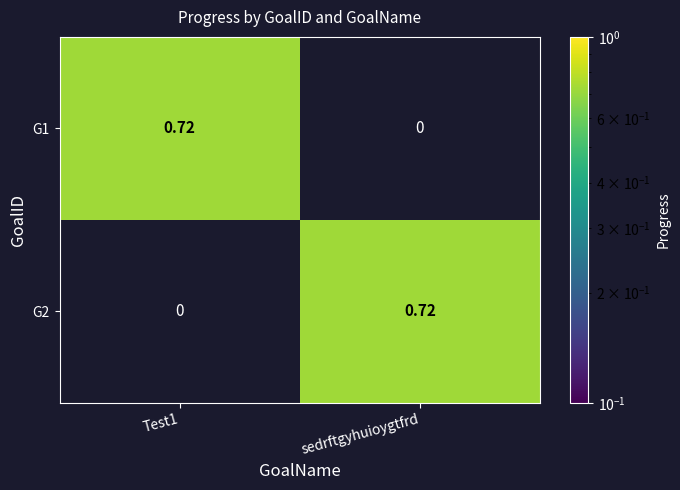

Count the number of categories in the chart.

2